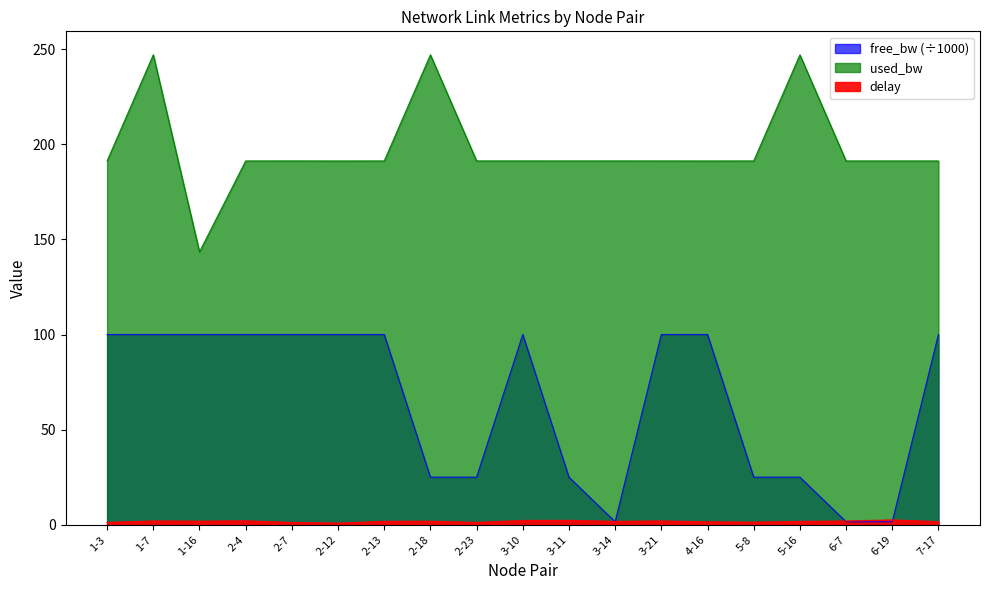

How many data points does each series have?

19